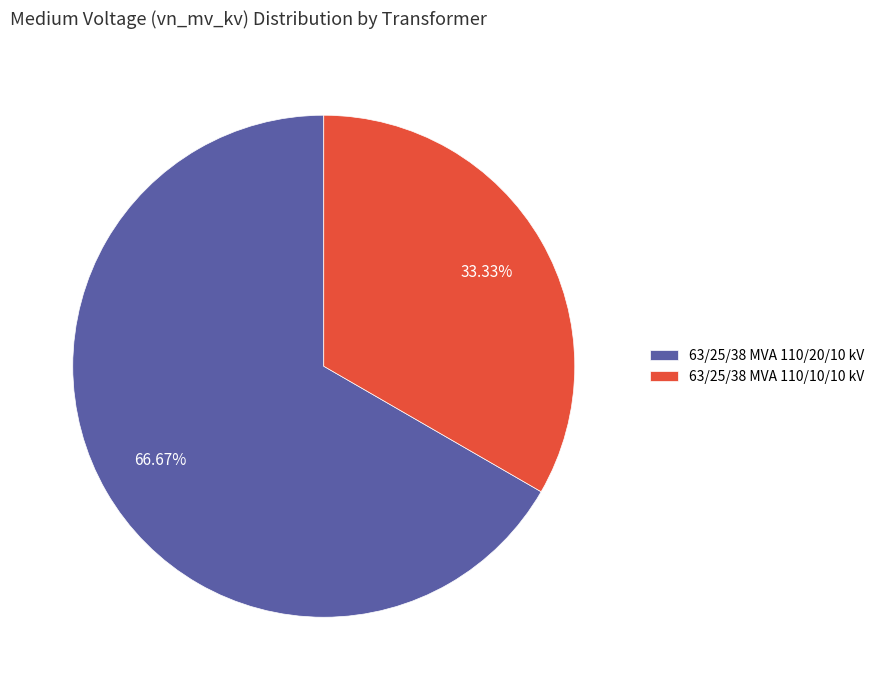

Which category has the smallest portion of the pie?

63/25/38 MVA 110/10/10 kV